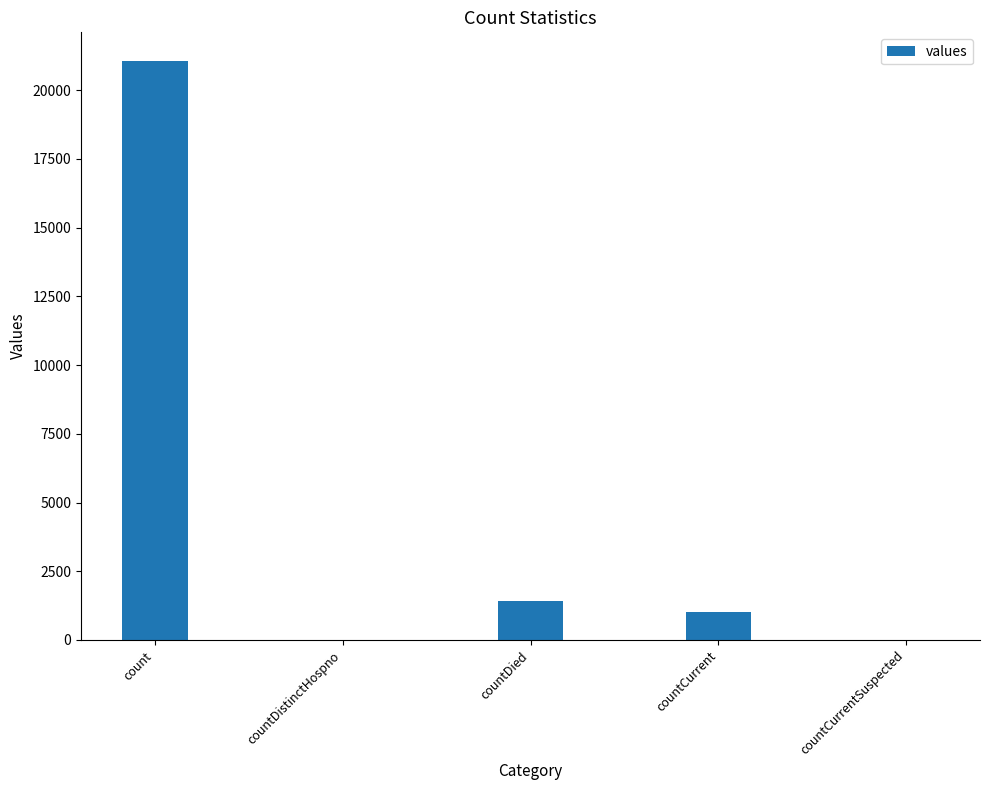

The value at count is 5042. True or false?

False